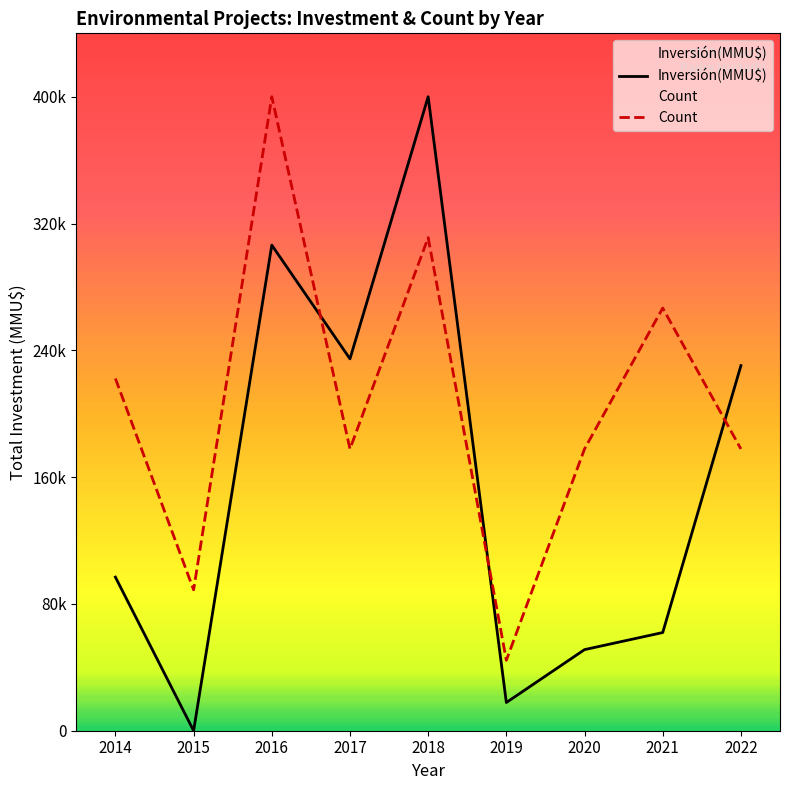

List the series in order of their overall mean, lowest first.

Inversión(MMU$), Count